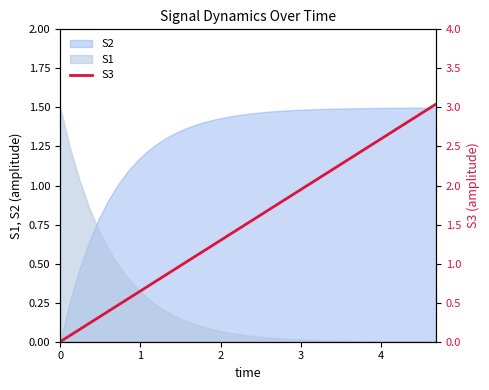

What is the difference between the maximum and minimum values?

3.0